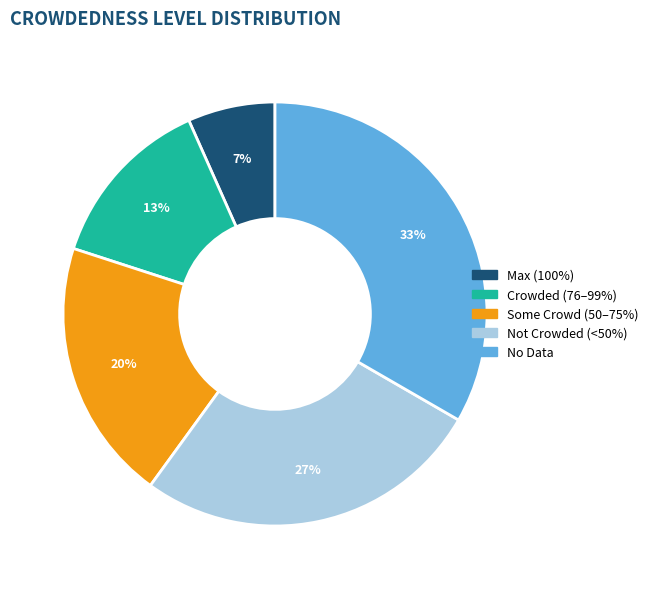

Is it true that No Data is 33% of the pie?

True